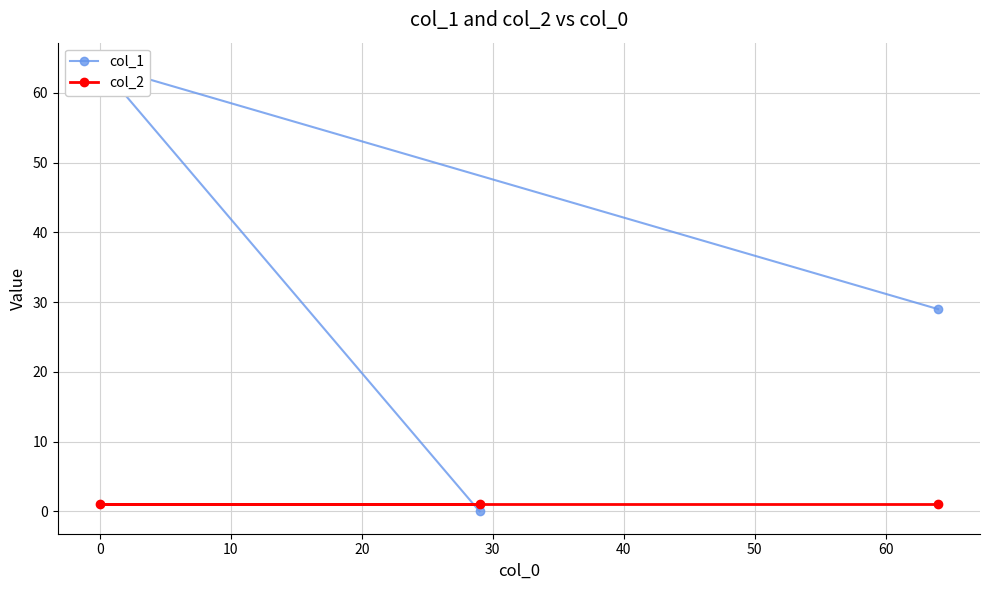

What is the maximum value for col_1?

64